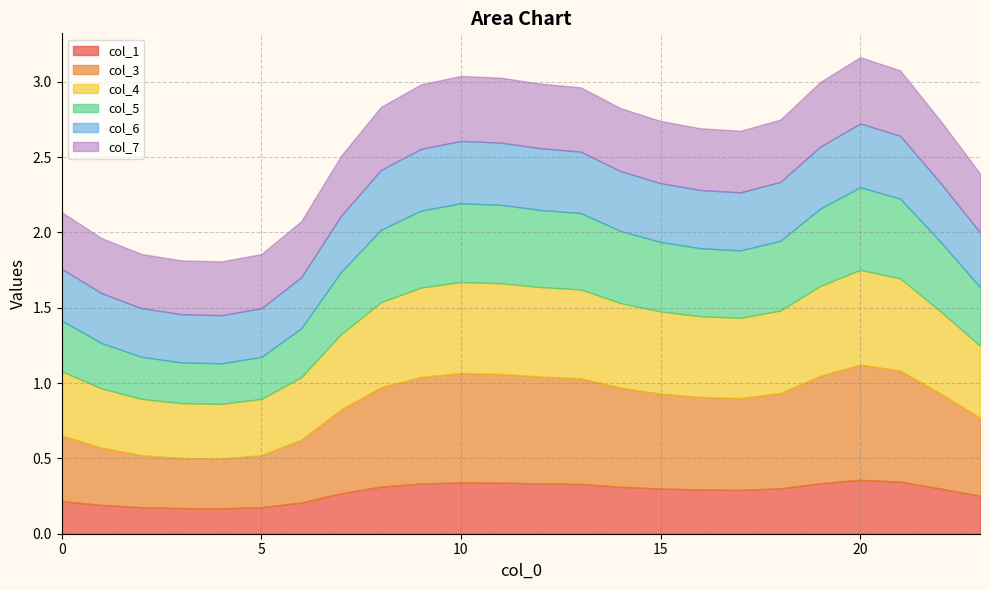

What is the average value of the col_6 series?

0.4